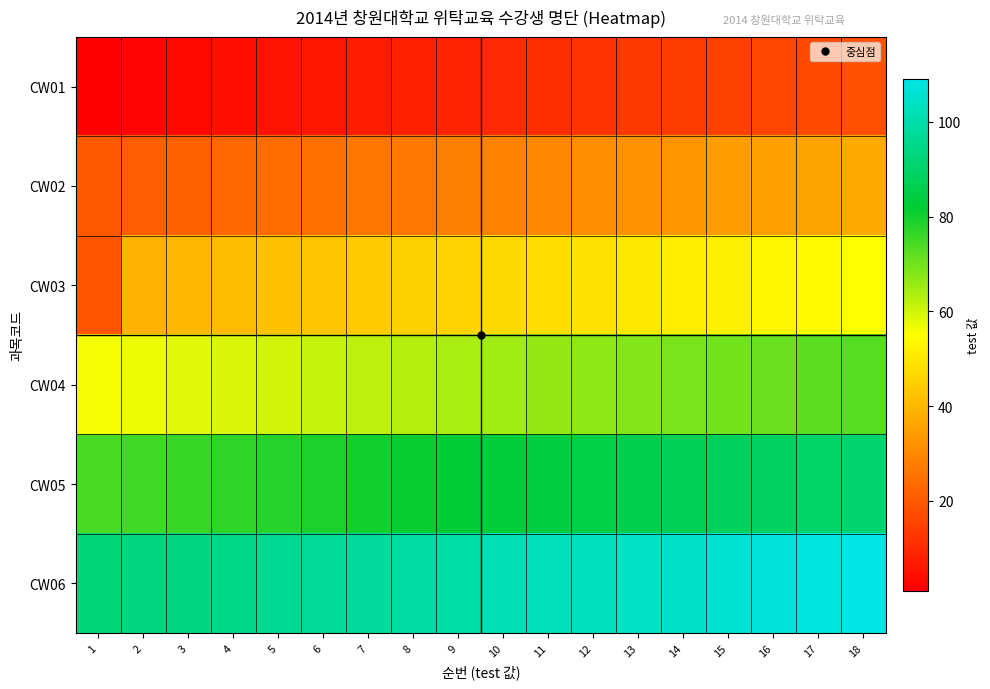

Which series changed the most between 5 and 13?

CW01